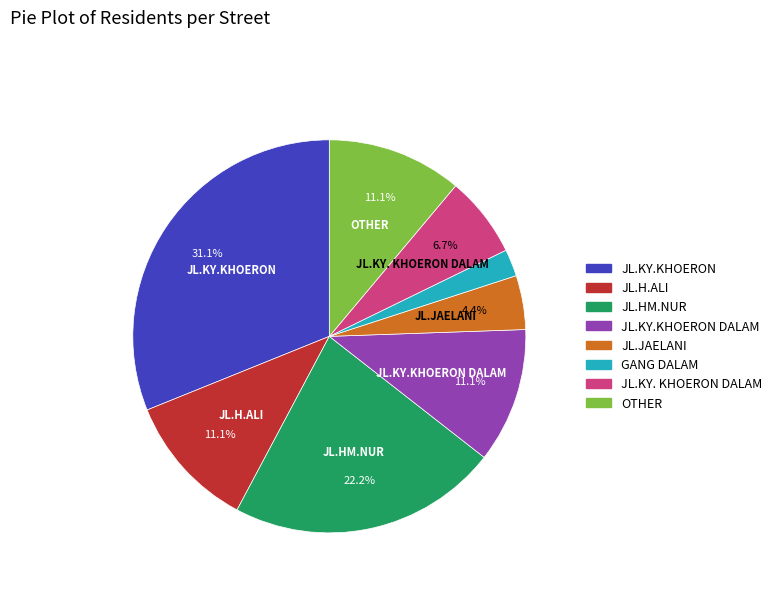

Is there a majority slice in this chart?

No